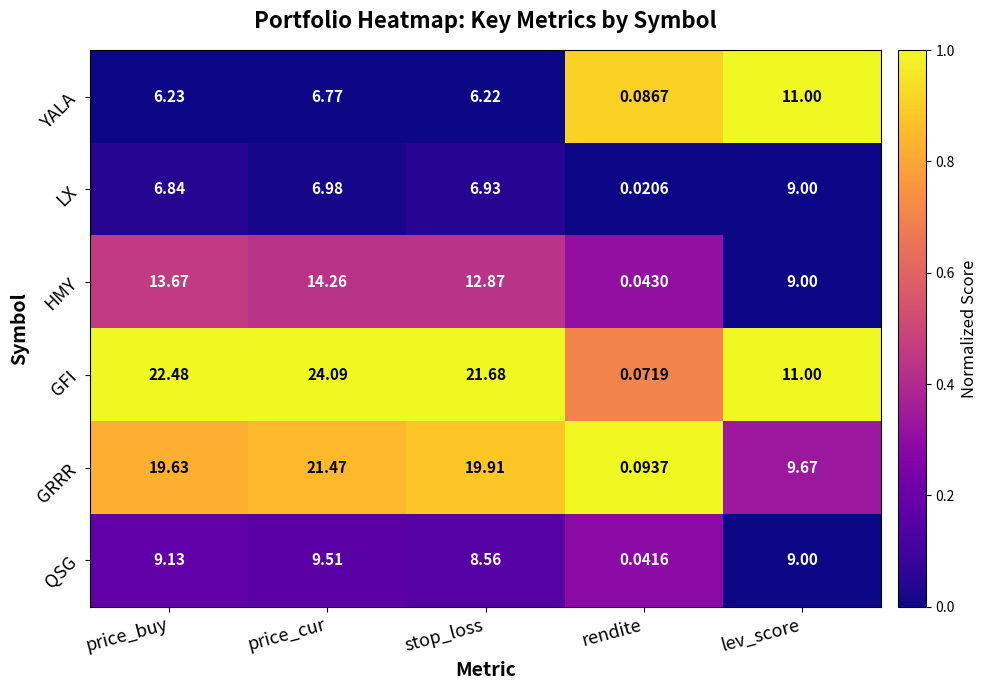

What is the total value across all series at stop_loss?

76.2